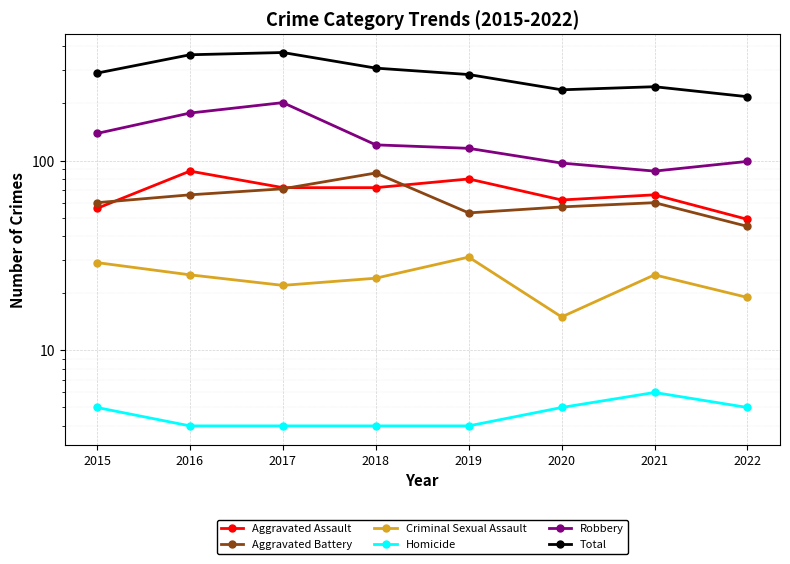

The Criminal Sexual Assault series shows 25 at 2021. True or false?

True